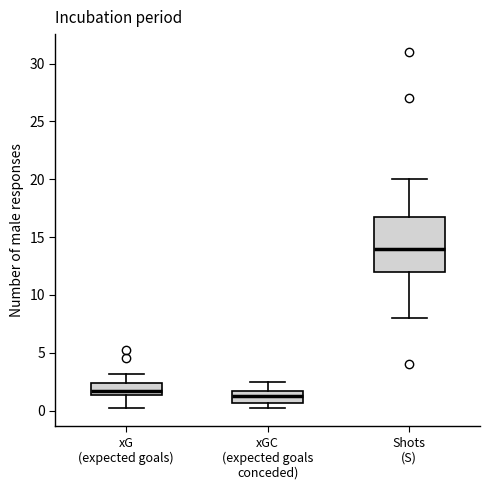

Which box is the tallest, from its lower edge to its upper edge?

Shots (S)